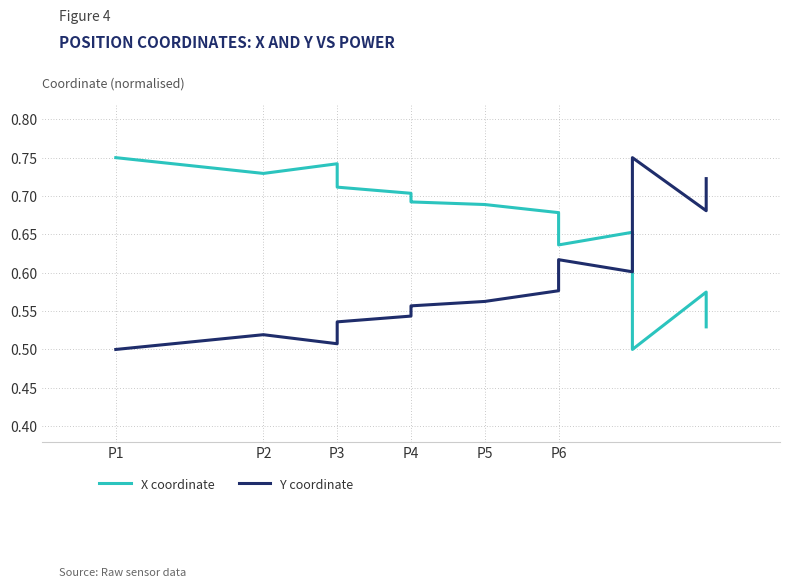

What is the difference between the Y coordinate values at P6 and P3?

0.1